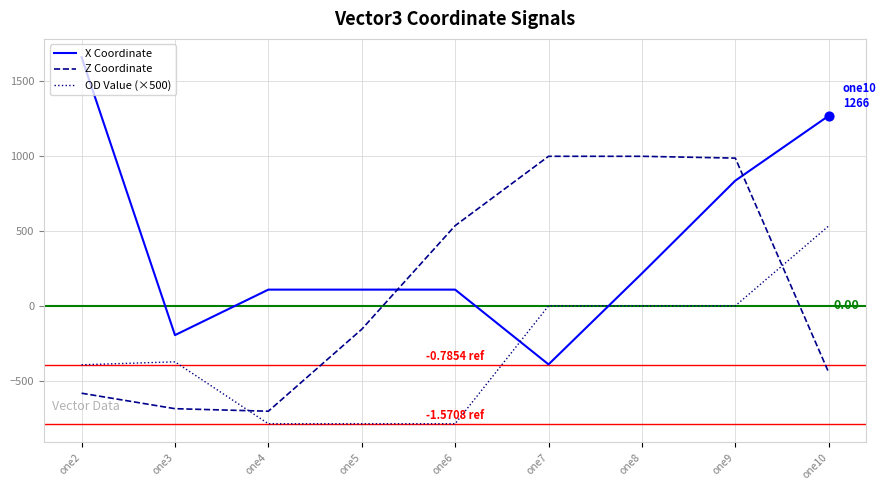

Is the value of Z Coordinate at one2 greater than the value of X Coordinate at one6?

No